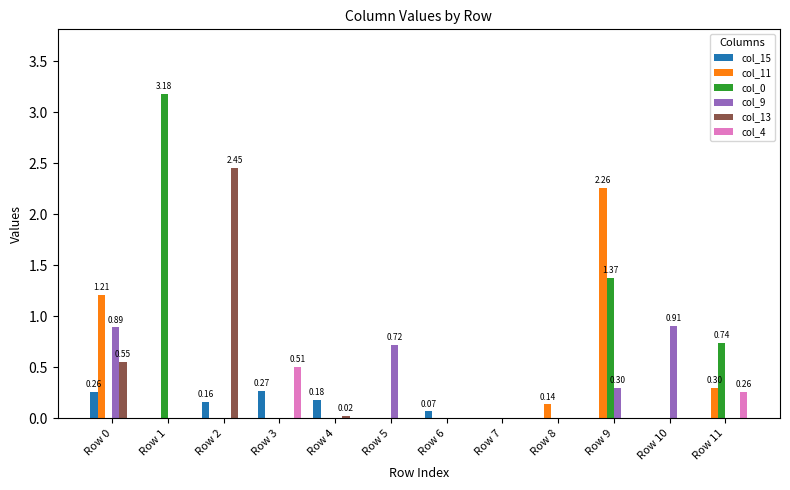

What is the greatest value displayed?

3.2